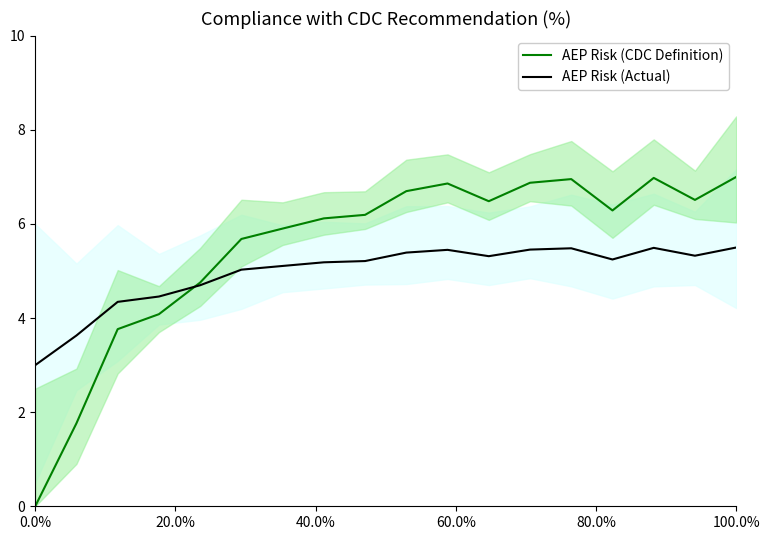

What is the difference between the second highest and second lowest values in the AEP Risk (CDC Definition) series?

5.2